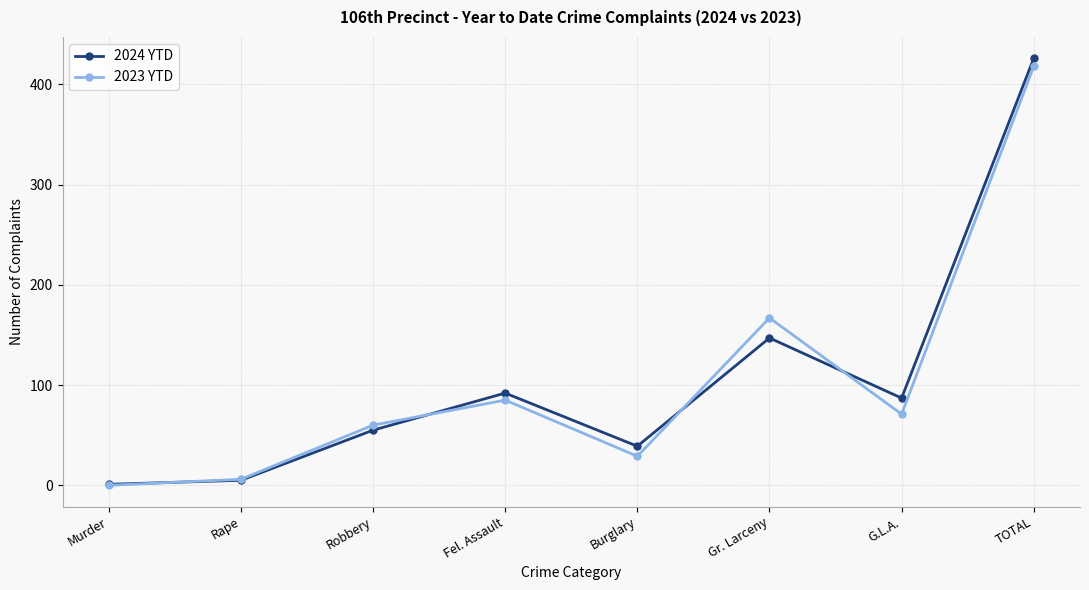

Is it true that 2023 YTD equals -200 at Murder?

False